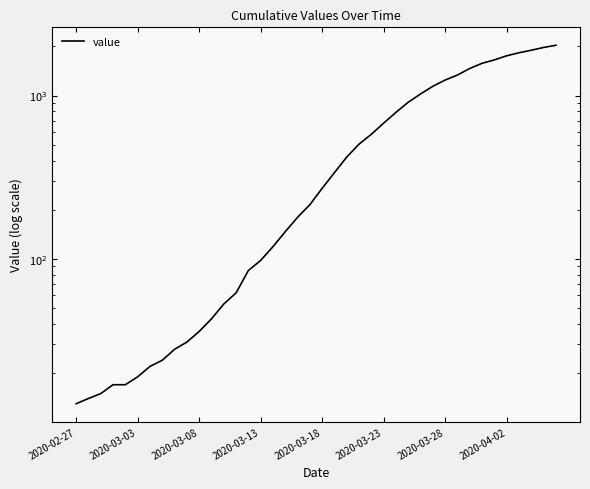

What is the difference between the maximum and second lowest values?

2018